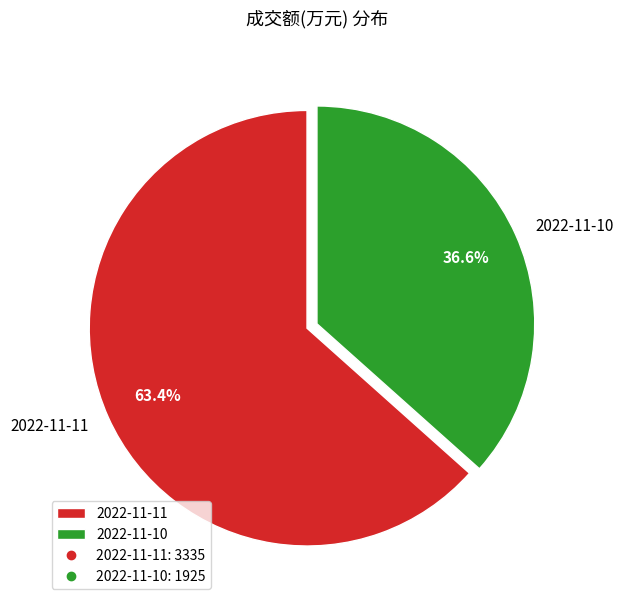

Between 2022-11-11 and 2022-11-10, which is larger?

2022-11-11